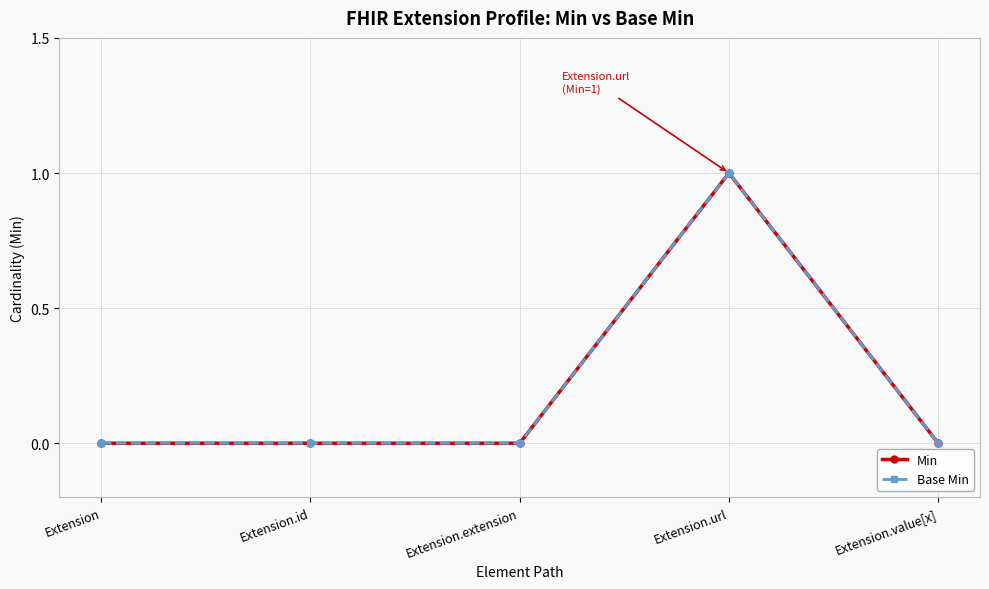

Does the chart have visible grid lines?

Yes